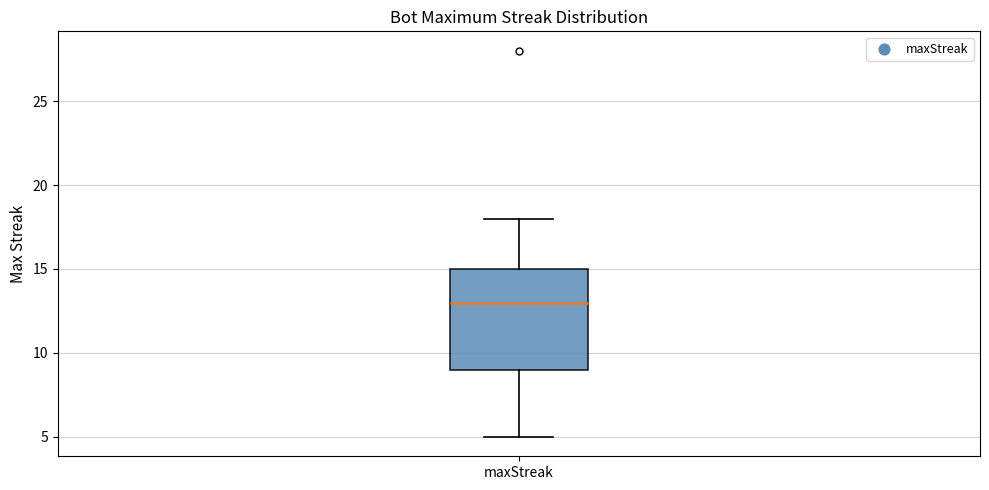

Where is the upper edge of the box for maxStreak on the y-axis? The values are not printed on the chart, so give them approximately, as read against the axis.

15